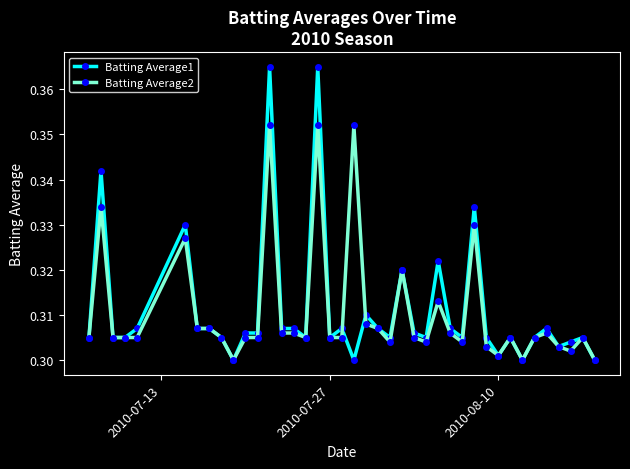

True or false: Batting Average2 has more than 2 points higher than both neighbors.

True